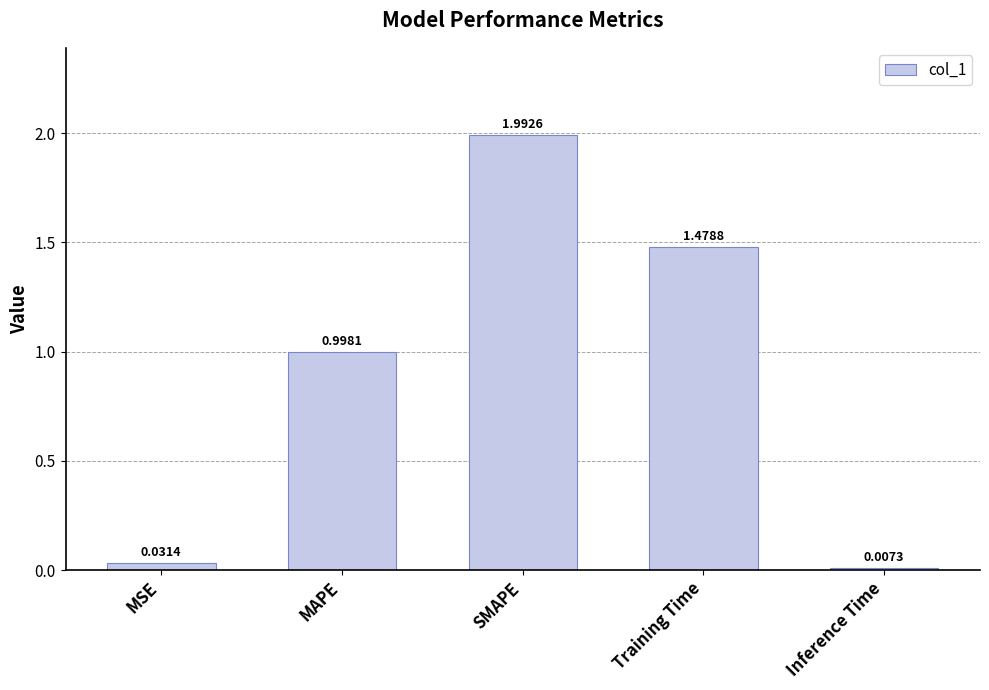

What is the greatest value displayed?

2.0